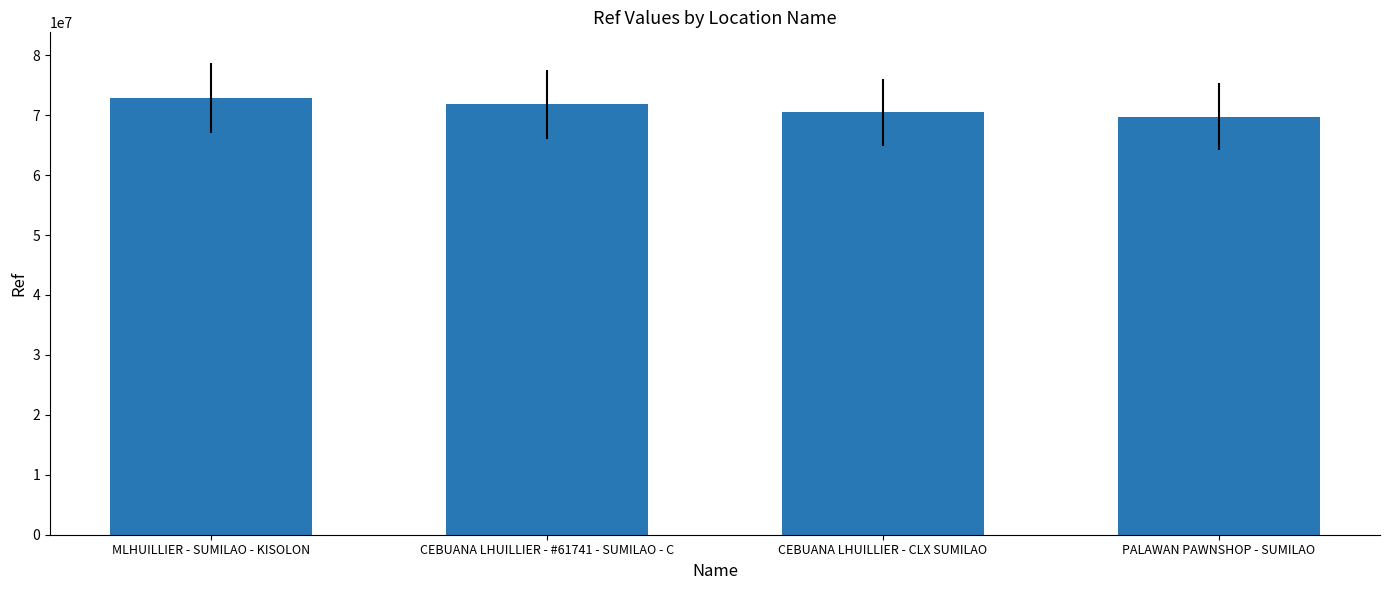

Is it true that the value at CEBUANA LHUILLIER - #61741 - SUMILAO - C is 71815732?

True